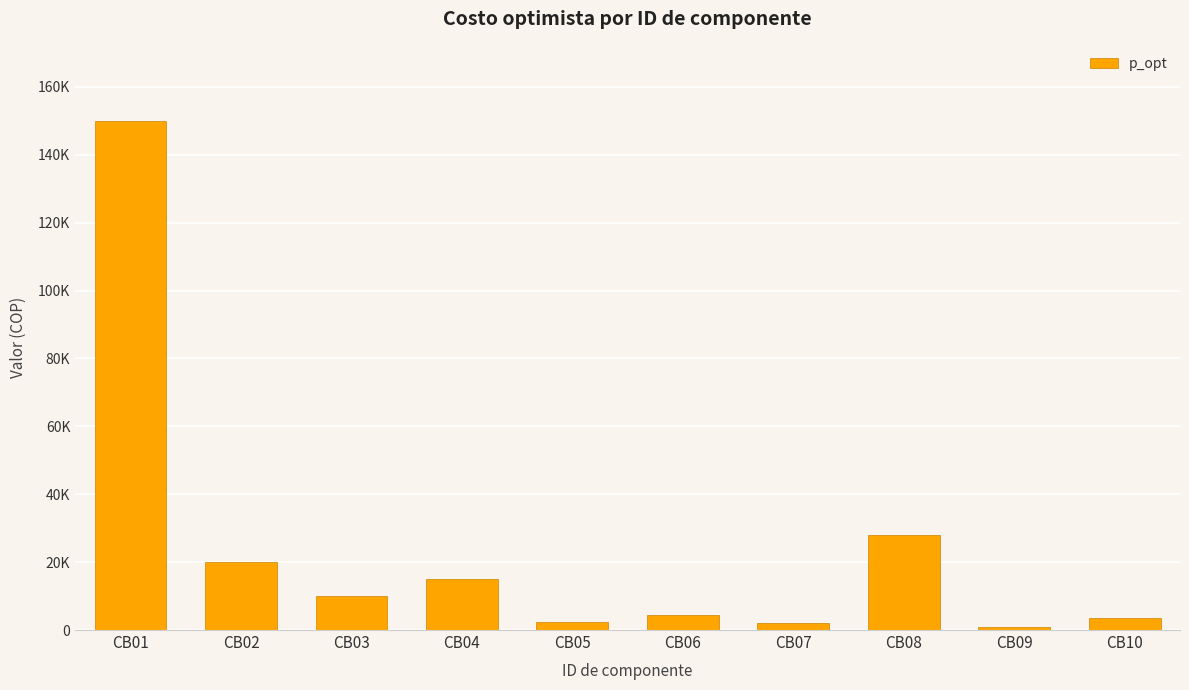

Does the chart contain any negative values?

No